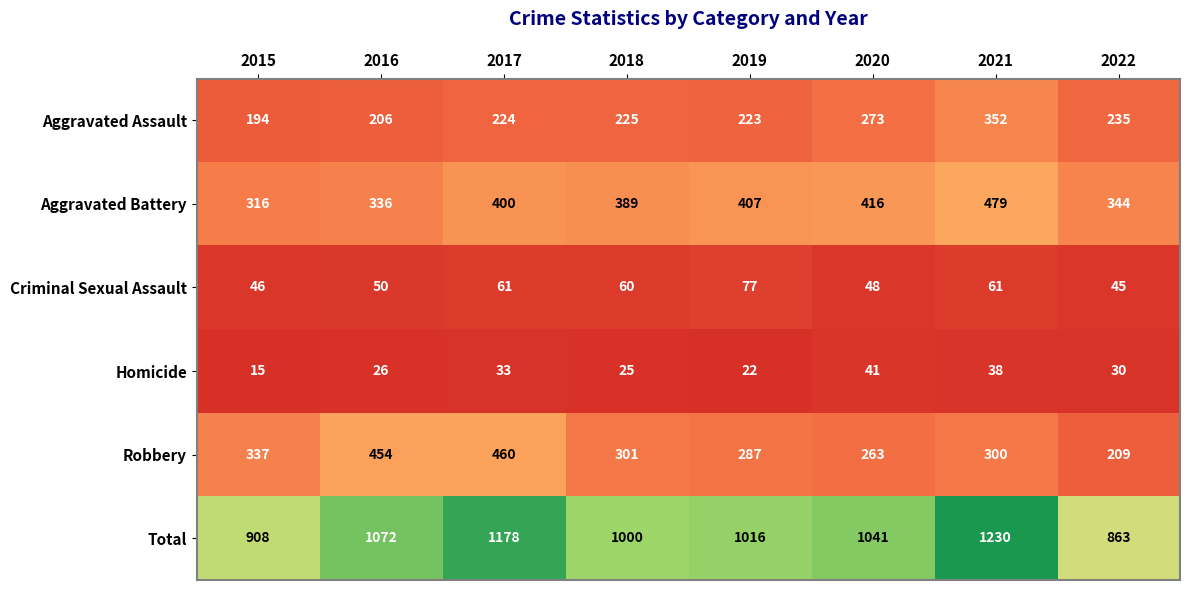

Count the number of categories in the chart.

8